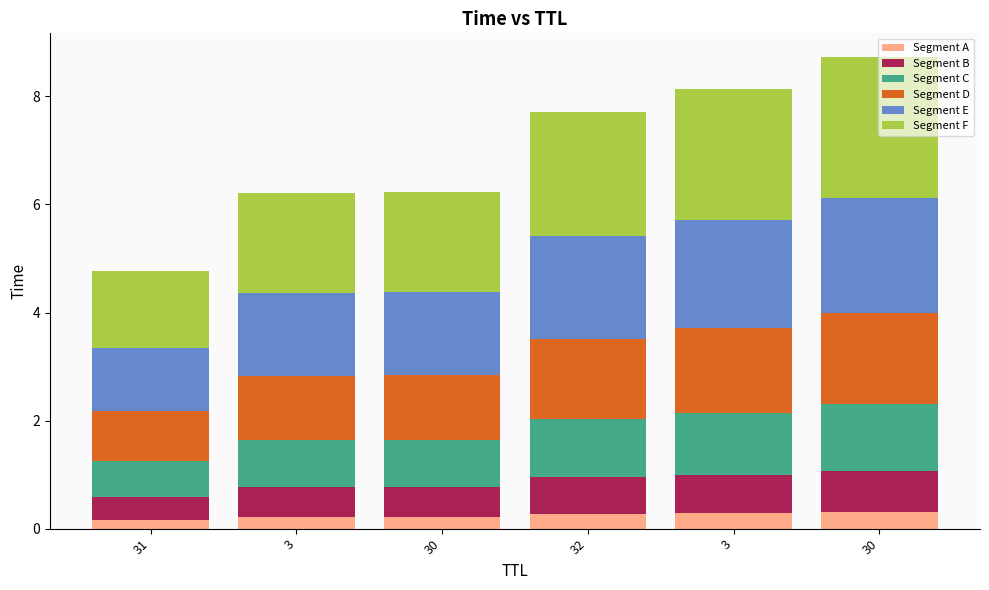

What is the sum of all Segment D values?

8.1